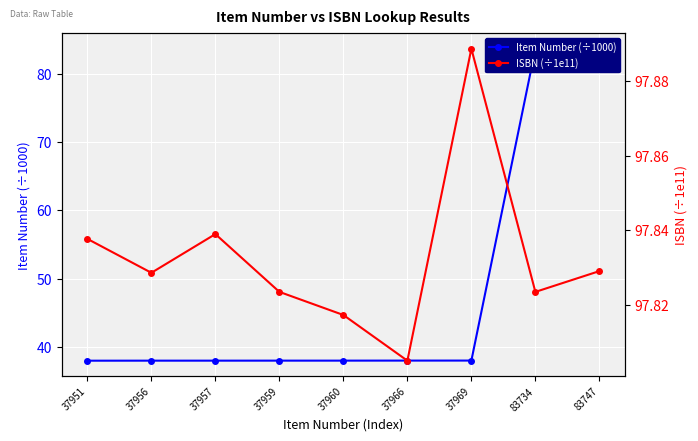

The value of ISBN (÷1e11) at 37959 is 34.1. True or false?

False